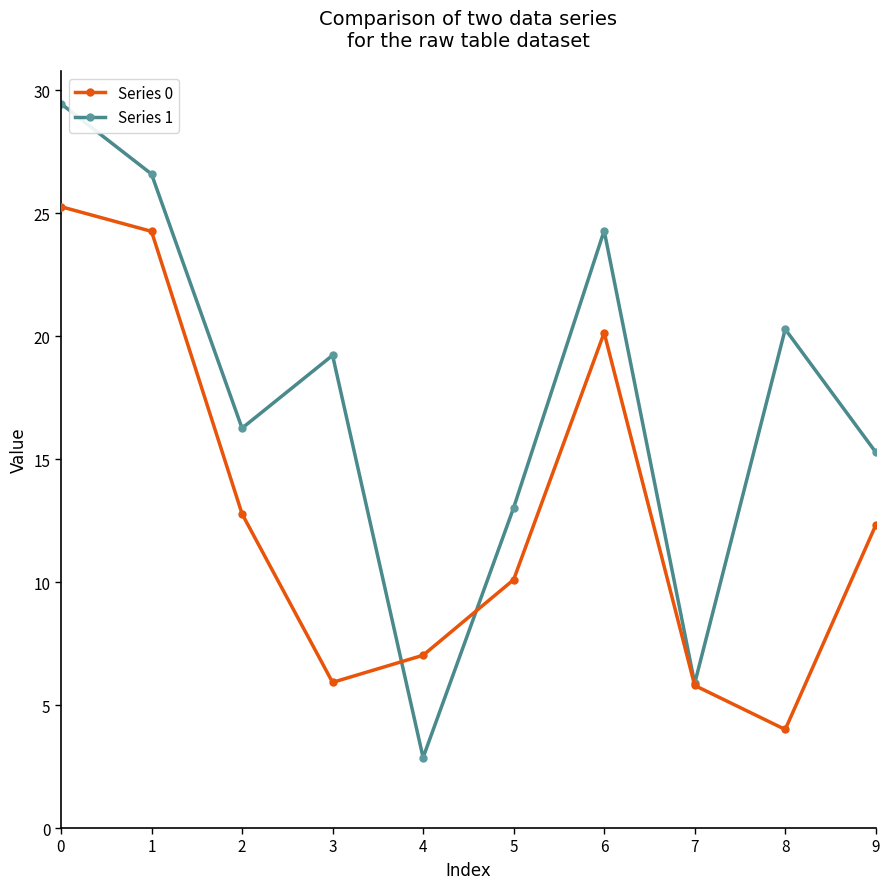

The Series 0 series shows 16.9 at 0. True or false?

False